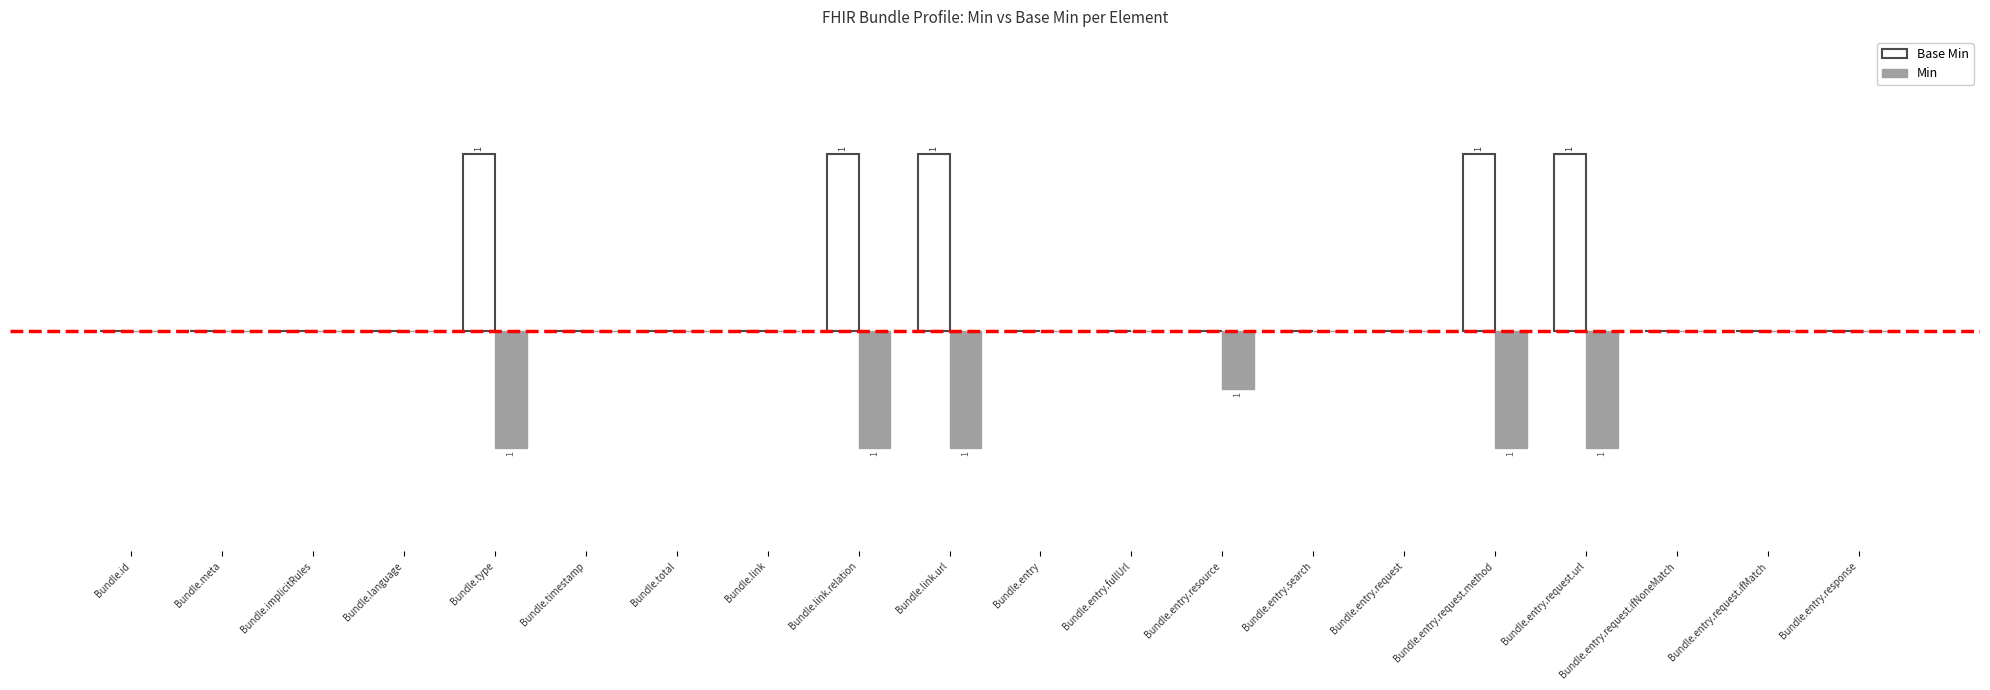

Is it true that Base Min equals 64692 at Bundle.link?

False